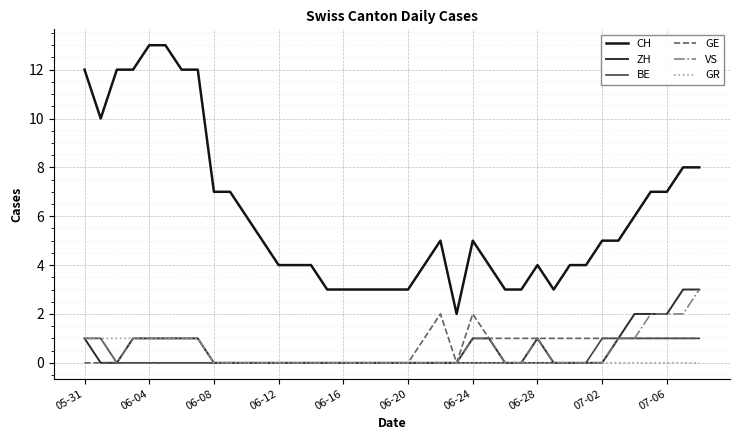

Which series has the widest spread of values?

CH